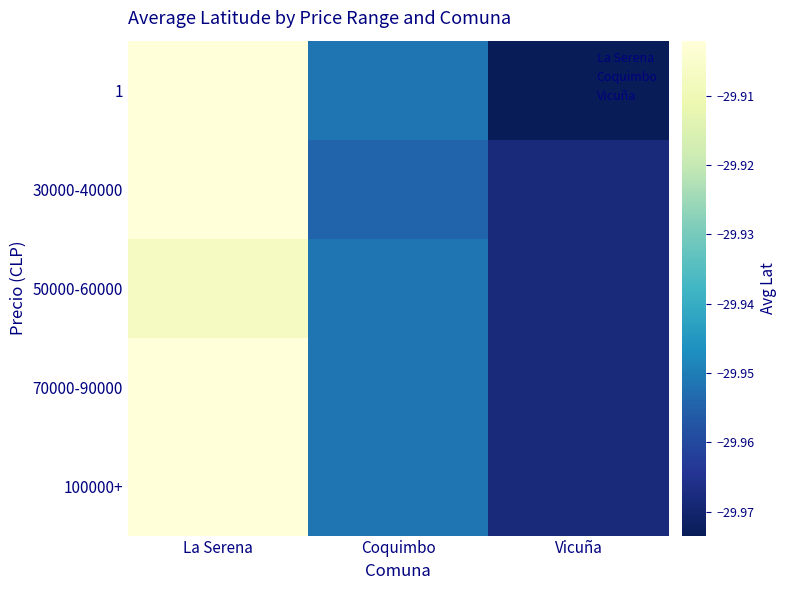

Rank the series by their maximum value, from highest to lowest.

1, 30000-40000, 70000-90000, 100000+, 50000-60000